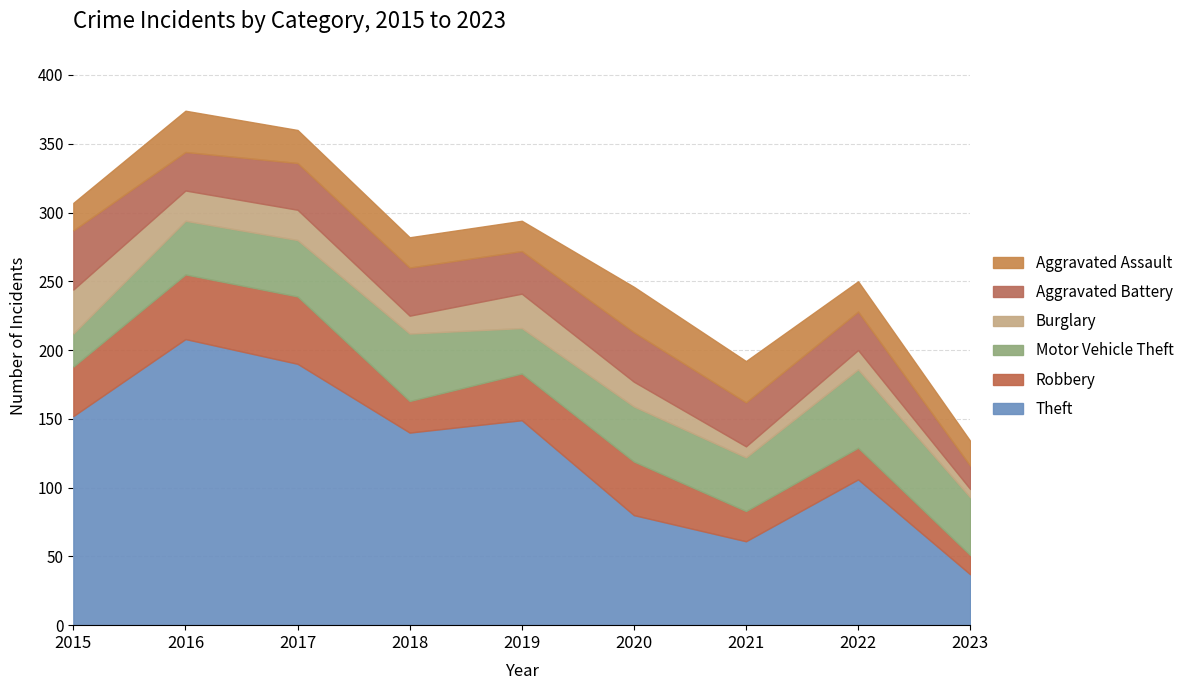

What value does the Aggravated Assault series have at 2017?

24